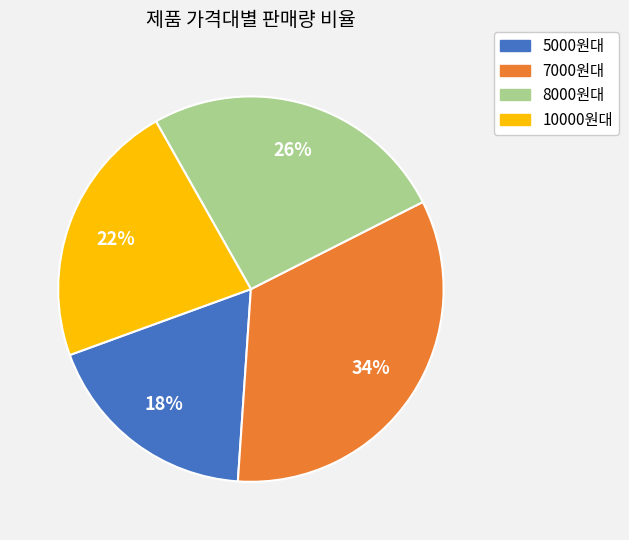

To the nearest percent, what is the average slice percentage?

25%